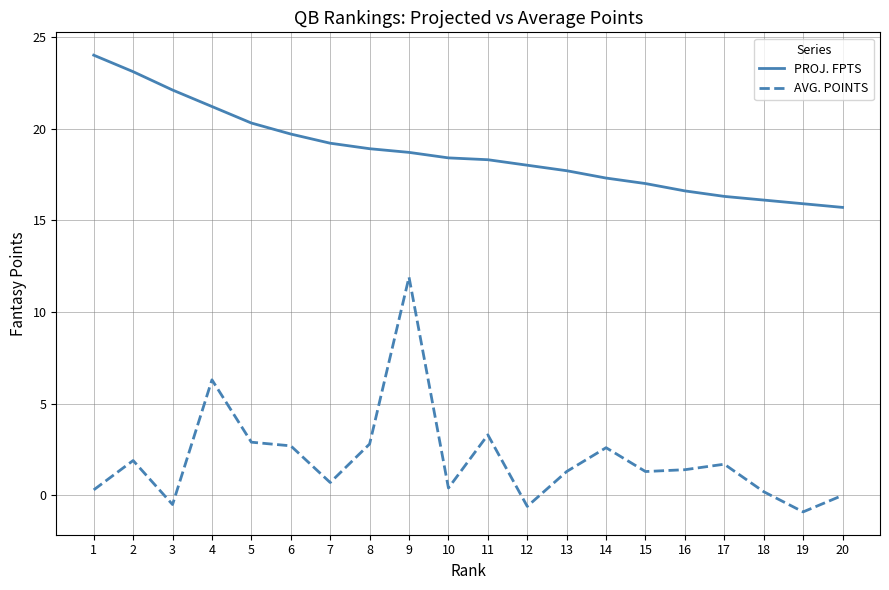

Is the value of PROJ. FPTS at 1 greater than the value of AVG. POINTS at 19?

Yes